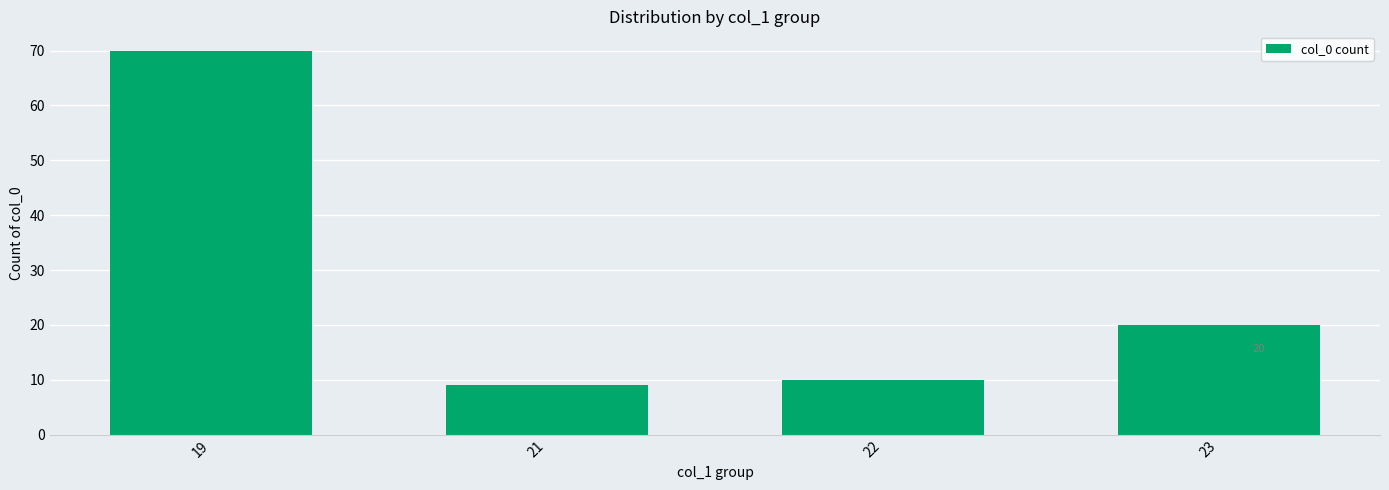

What is the average value?

27